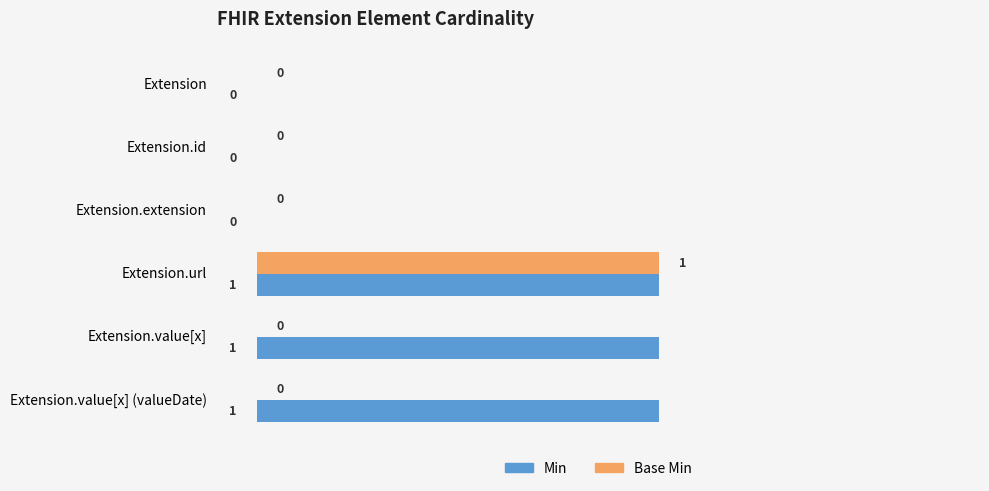

Which category has the highest value in the Base Min series?

Extension.url